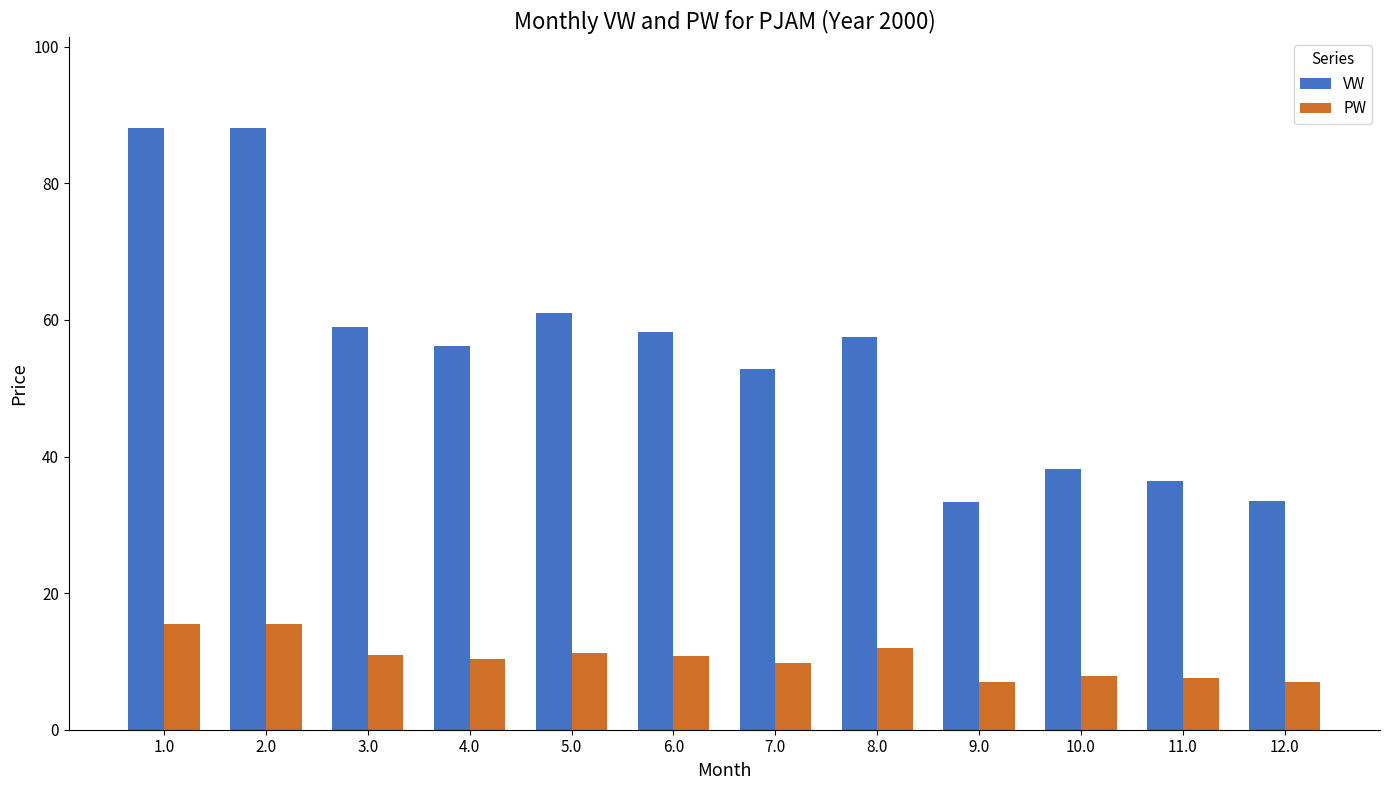

How many values in the VW series exceed 57?

6